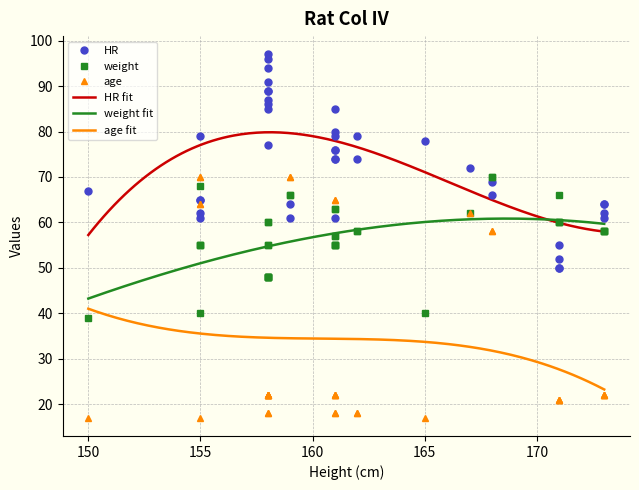

How many values in the HR series are below 74?

19